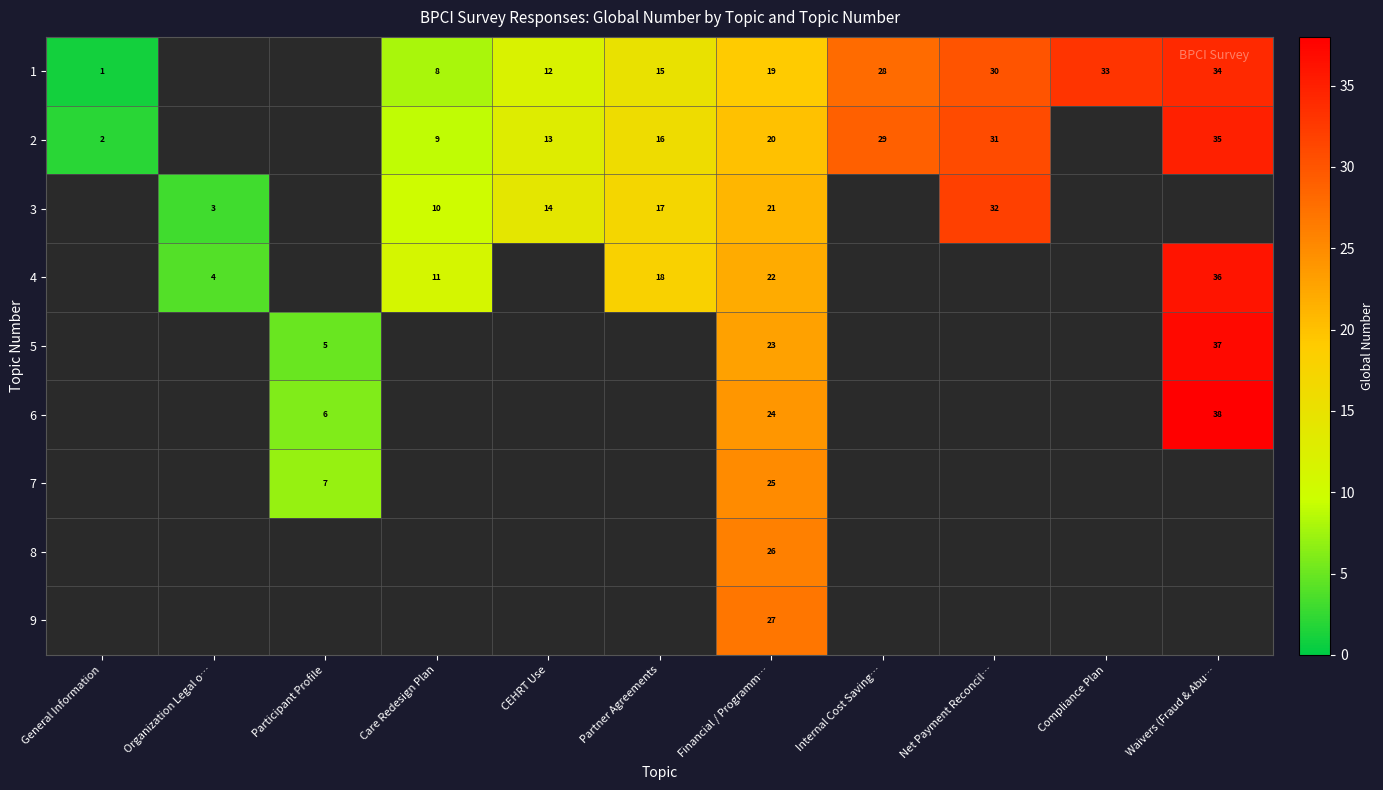

At Financial / Programm…, list the series in order from smallest to largest.

1, 2, 3, 4, 5, 6, 7, 8, 9